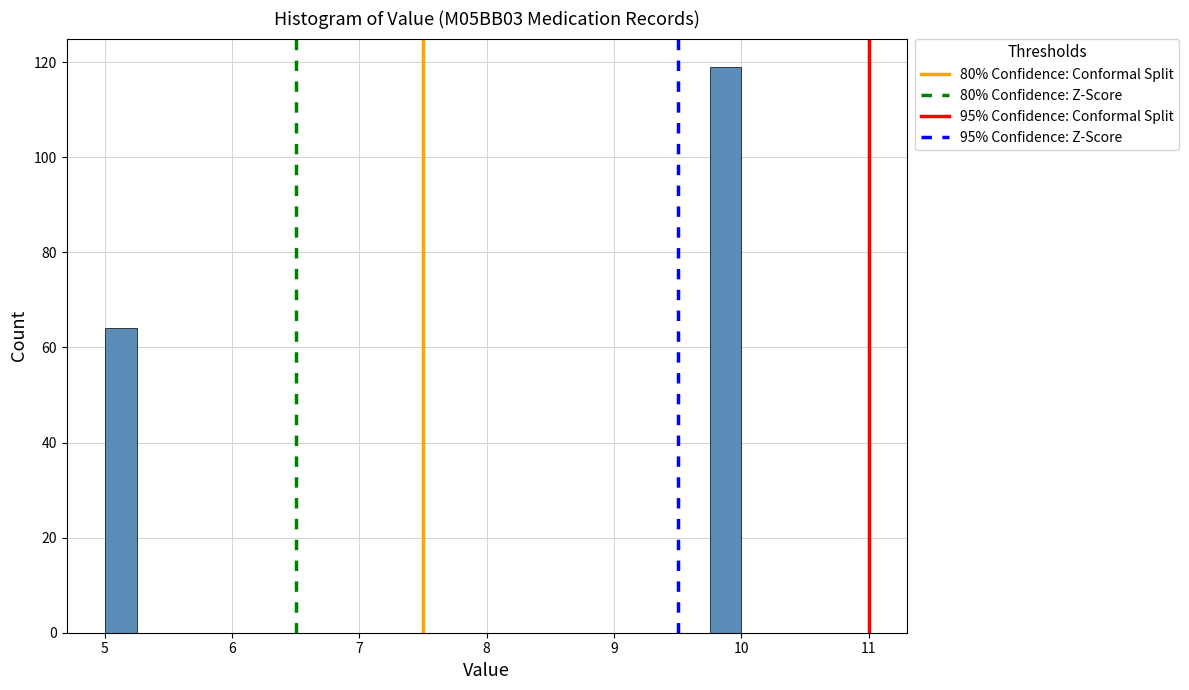

Read against the x-axis, roughly where is the centre of the tallest bar?

9.9